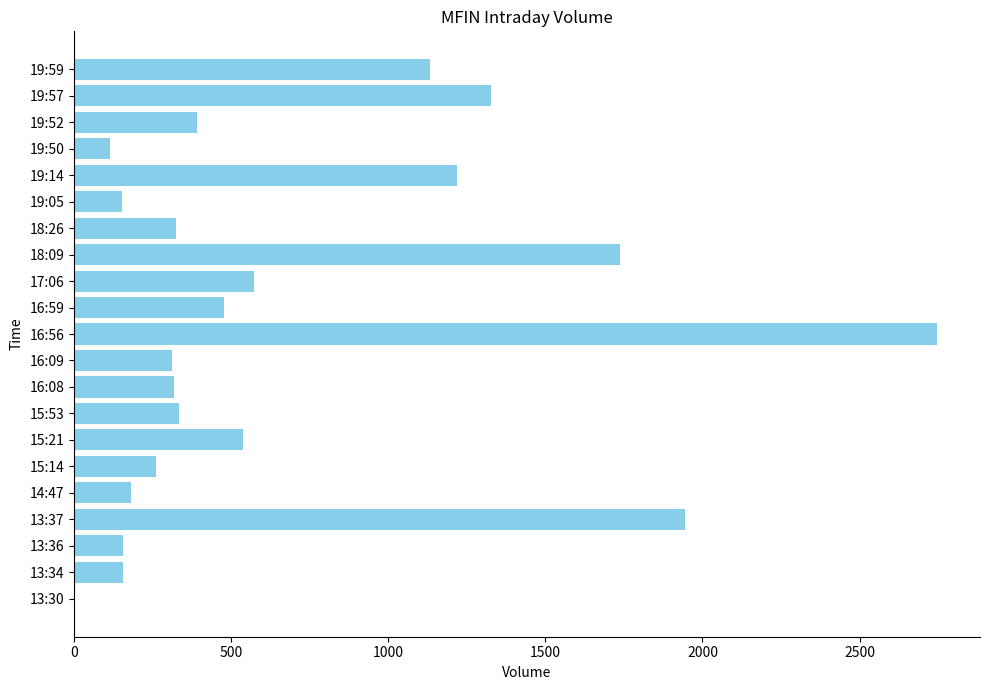

What is the sum of all values?

14393